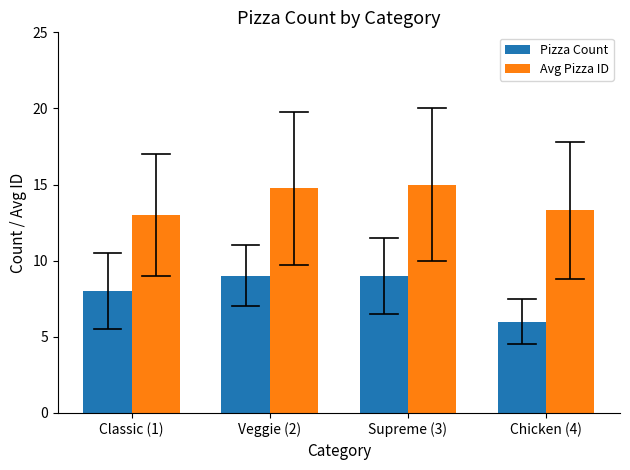

Are the bars horizontal?

No